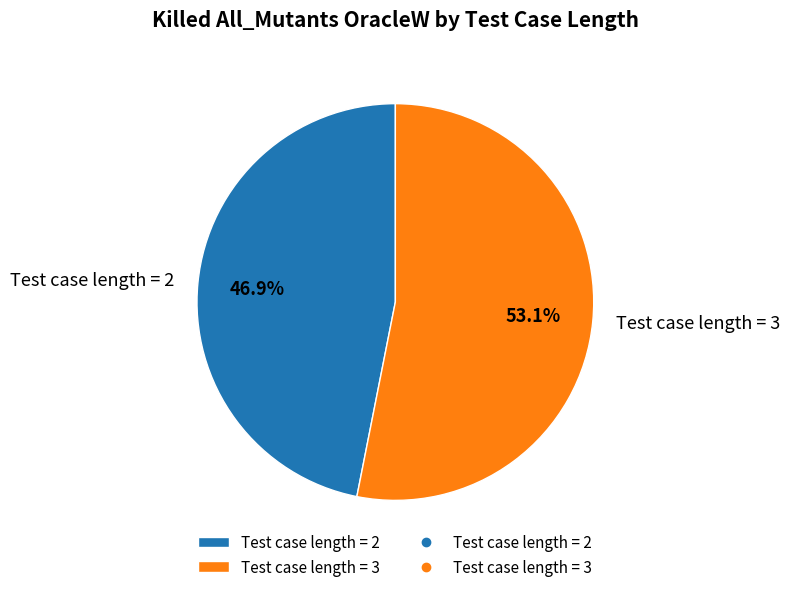

How many slices are in this pie chart?

2